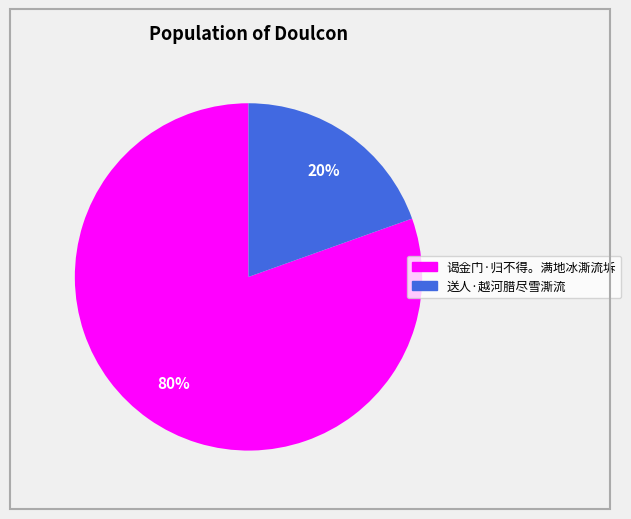

Does any single category account for the majority?

Yes